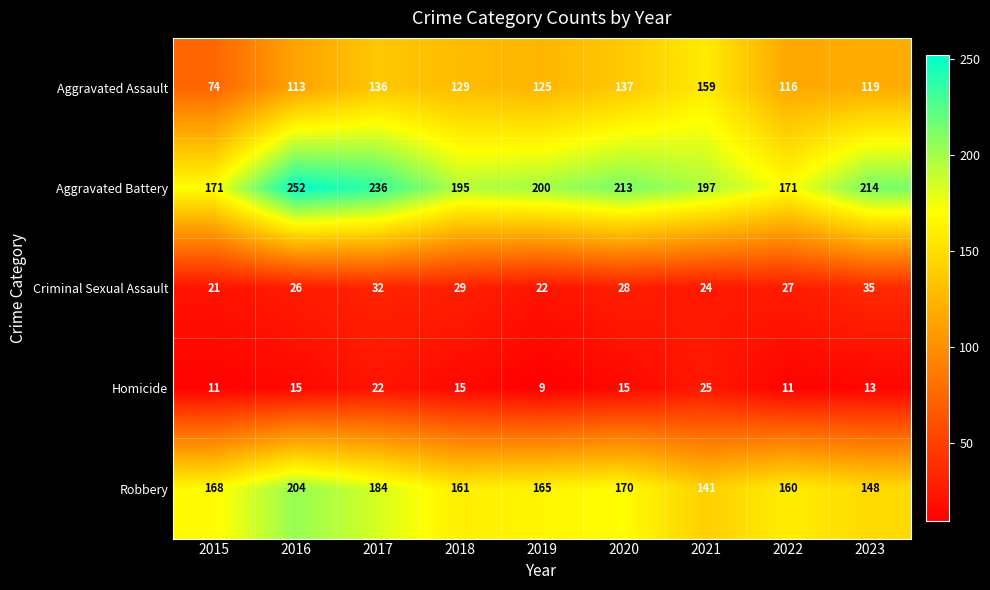

The Aggravated Battery series shows 84 at 2021. True or false?

False